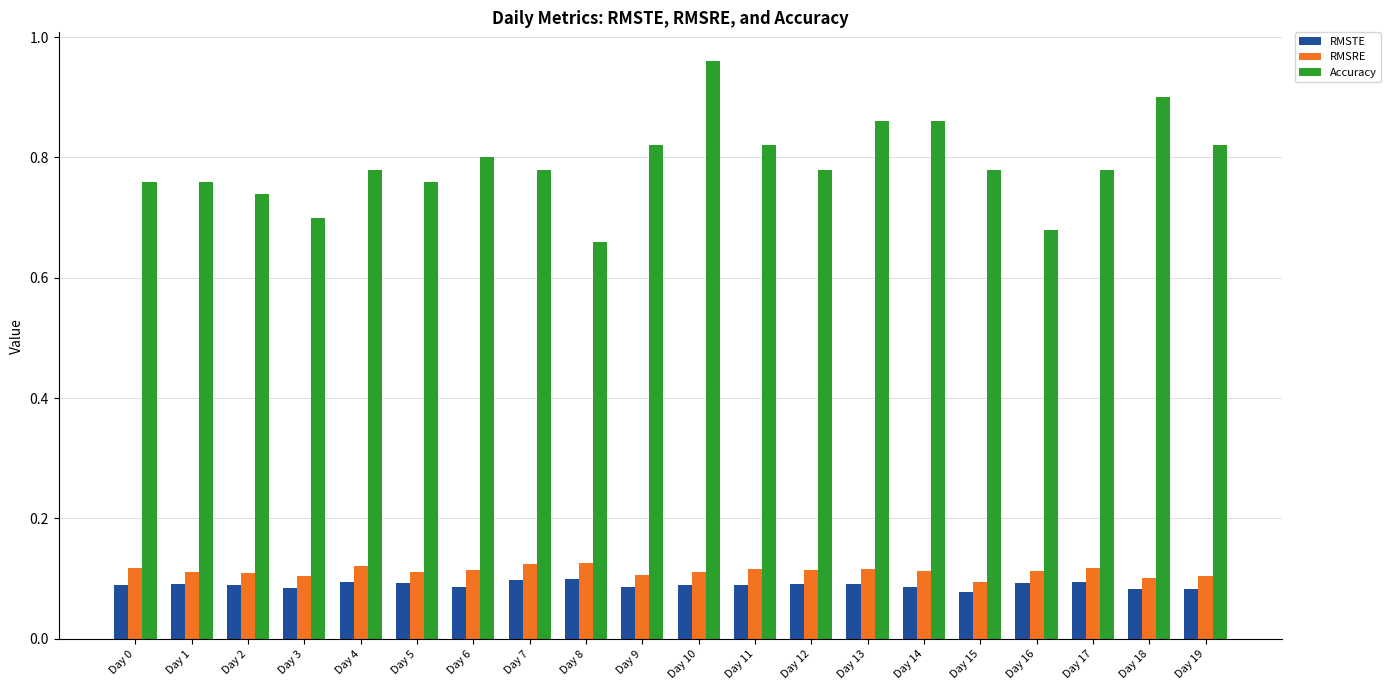

Count the number of categories in the chart.

20